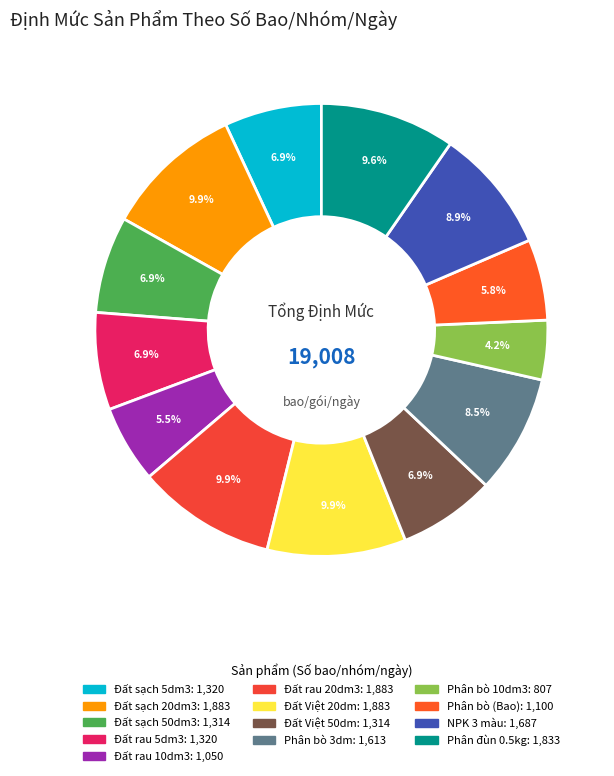

Count the number of slices in the pie.

13